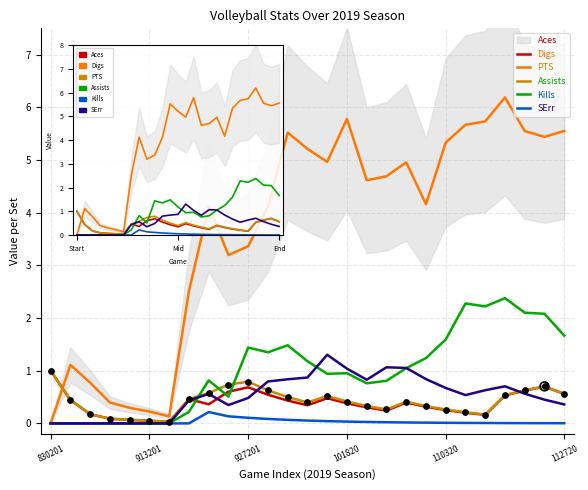

Which series reaches the minimum Y coordinate?

Digs